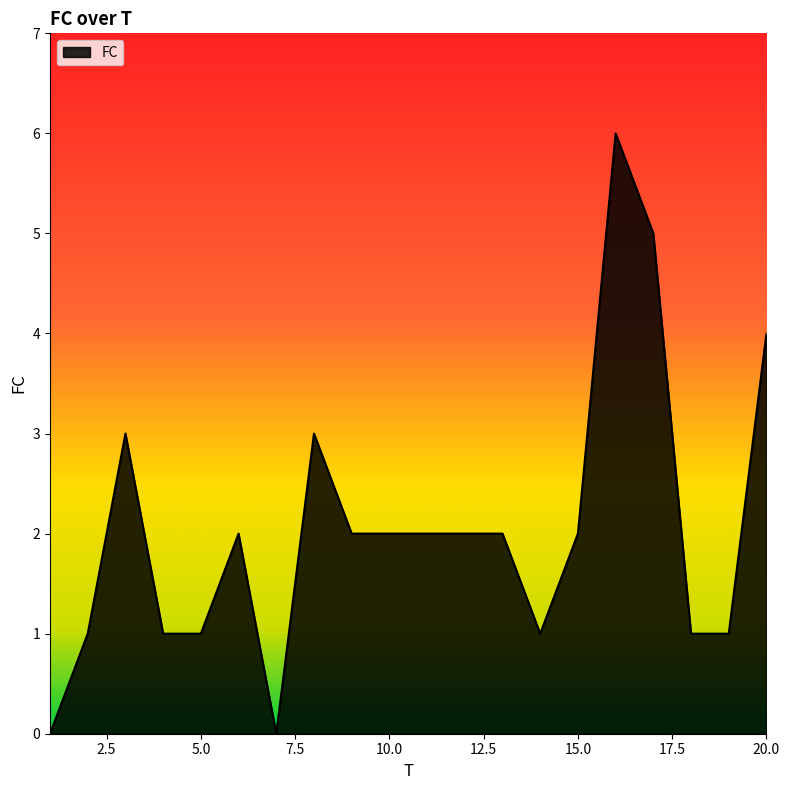

What is the difference between the maximum and minimum values?

6